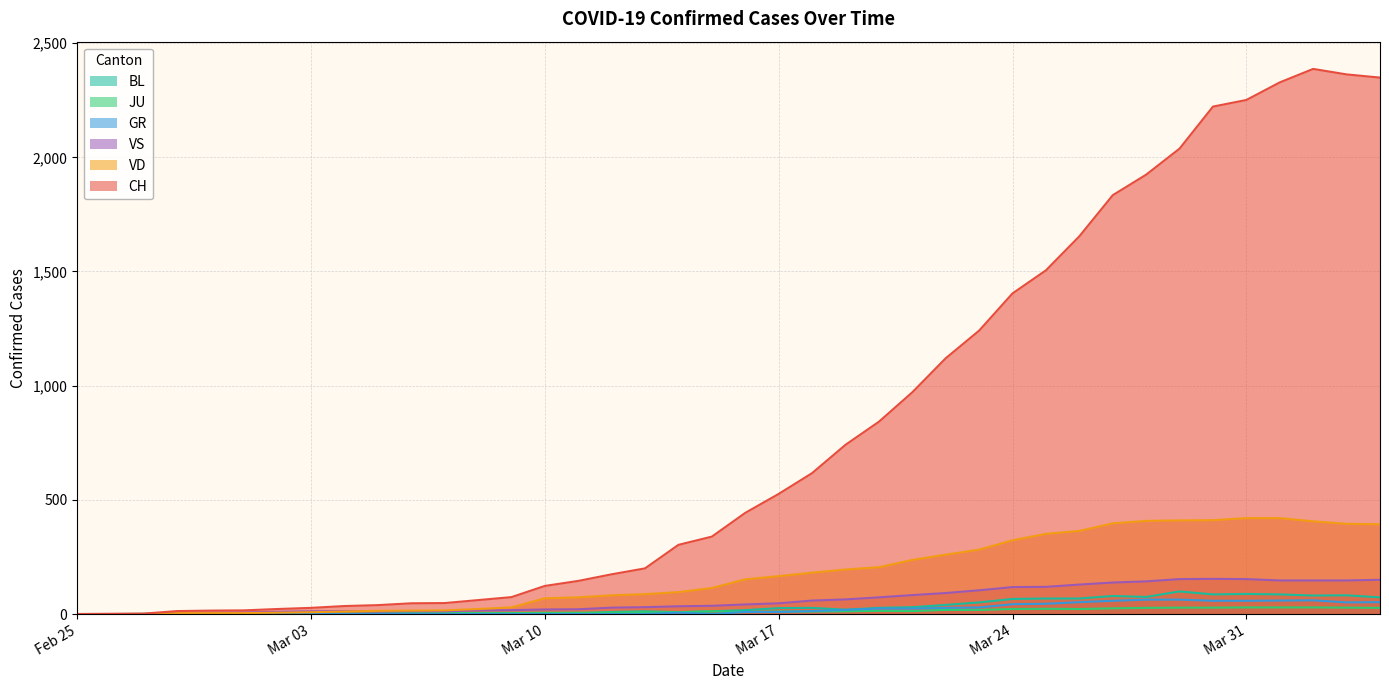

What is the maximum value shown in the chart?

2387